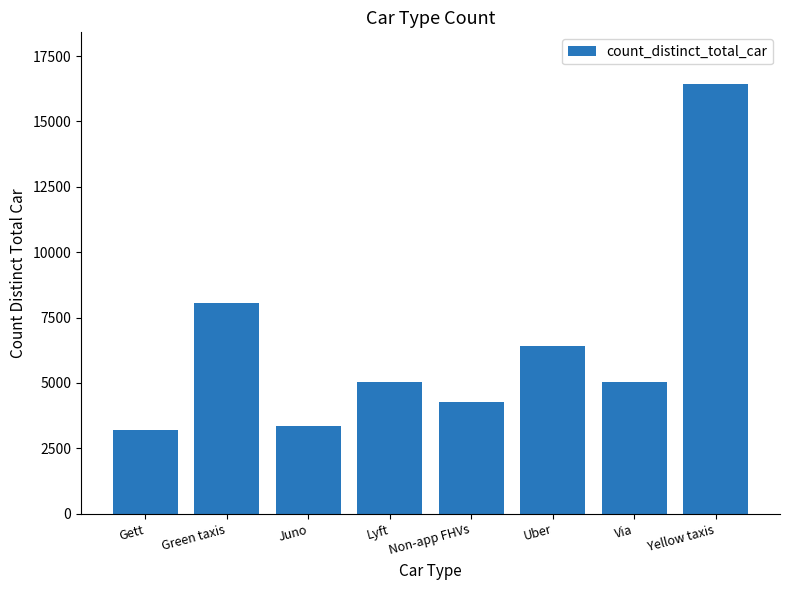

What is the sum of all values?

51780